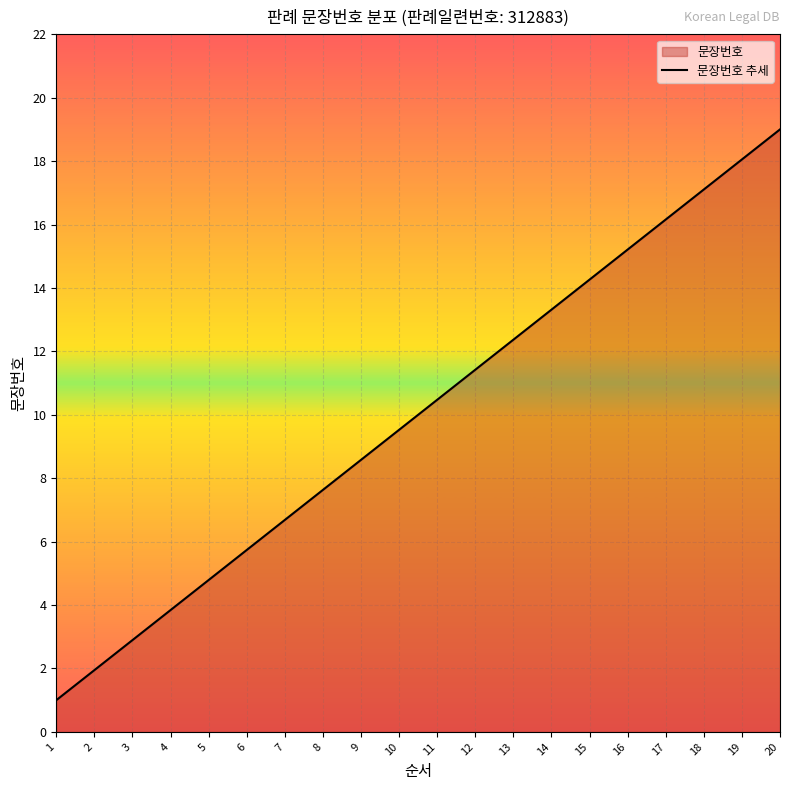

True or false: there are more than 1 points higher than both neighbors.

False